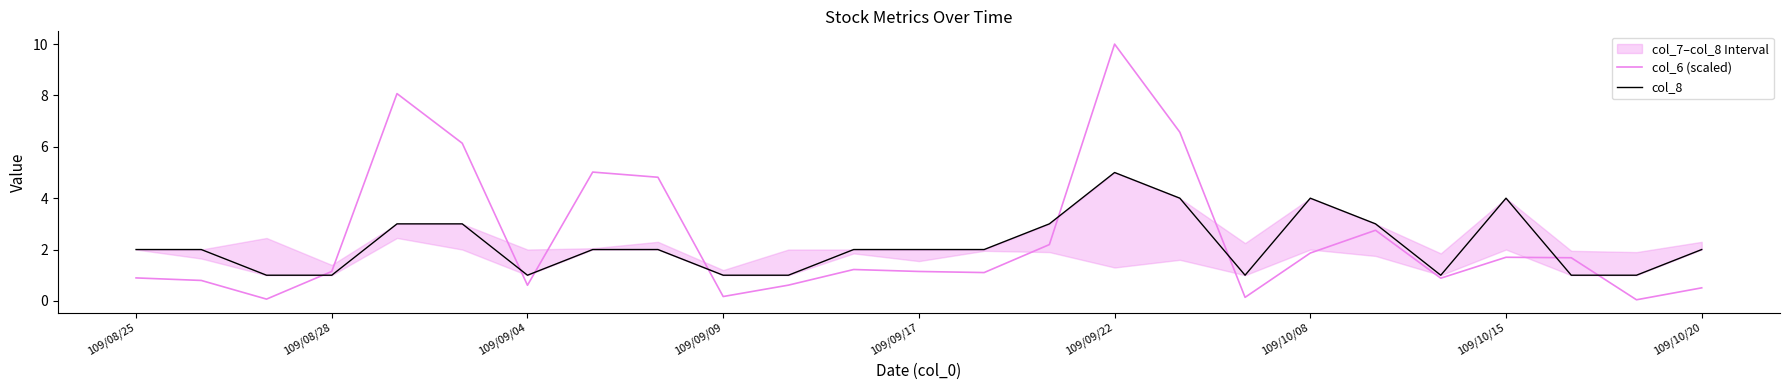

In col_6 (scaled), how many points are higher than both neighbors (excluding endpoints)?

6